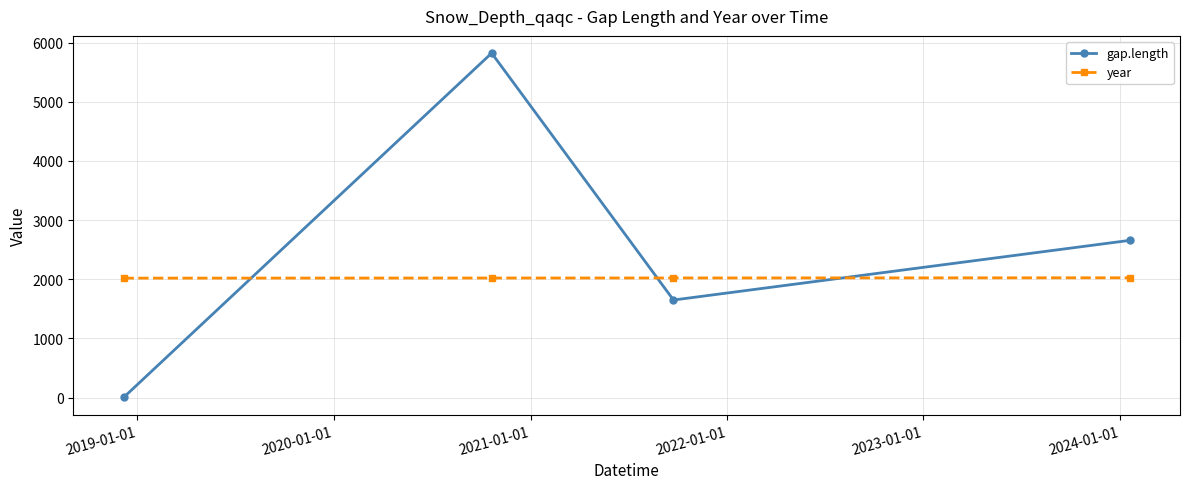

List the series in order of their overall mean, highest first.

gap.length, year